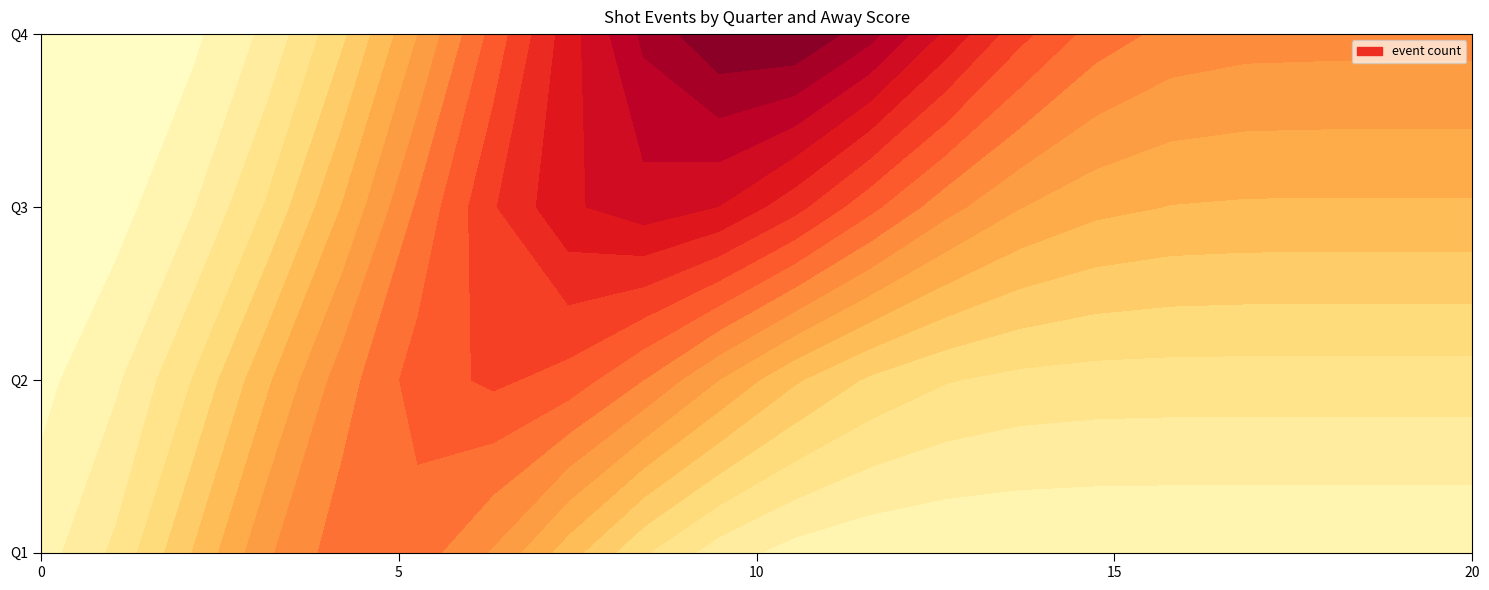

What is the difference between the highest and lowest values at 6?

7